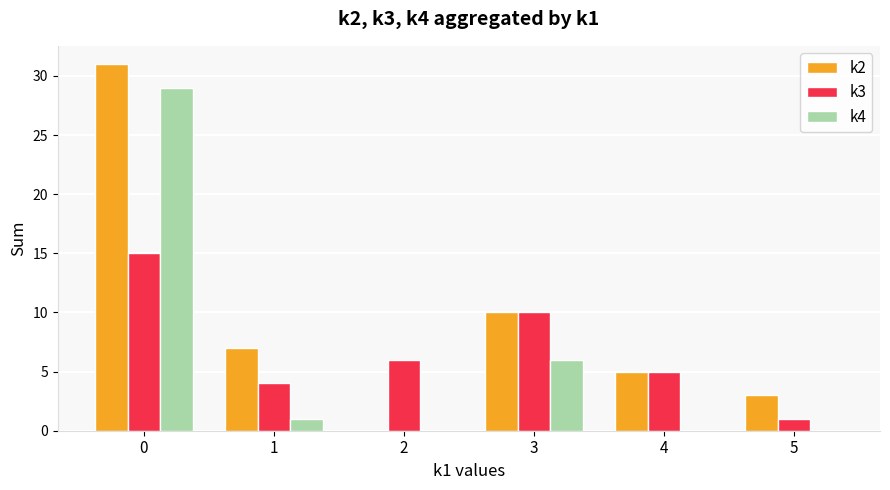

What is the maximum value shown in the chart?

31